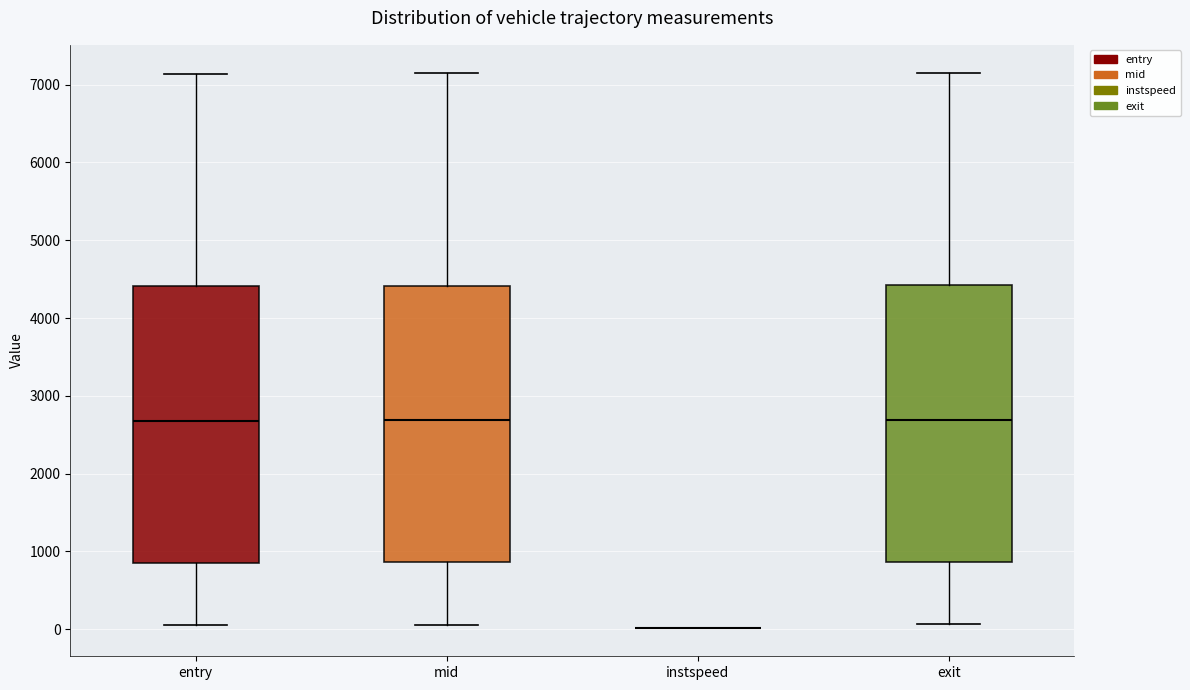

Where does the upper whisker of the box for mid end on the y-axis? The values are not printed on the chart, so give them approximately, as read against the axis.

7100